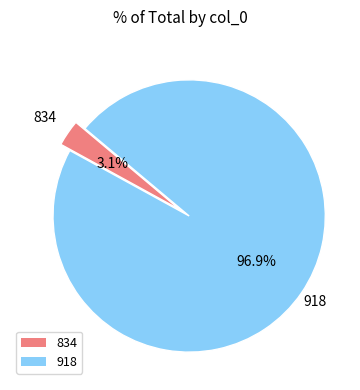

Which category accounts for the majority?

918